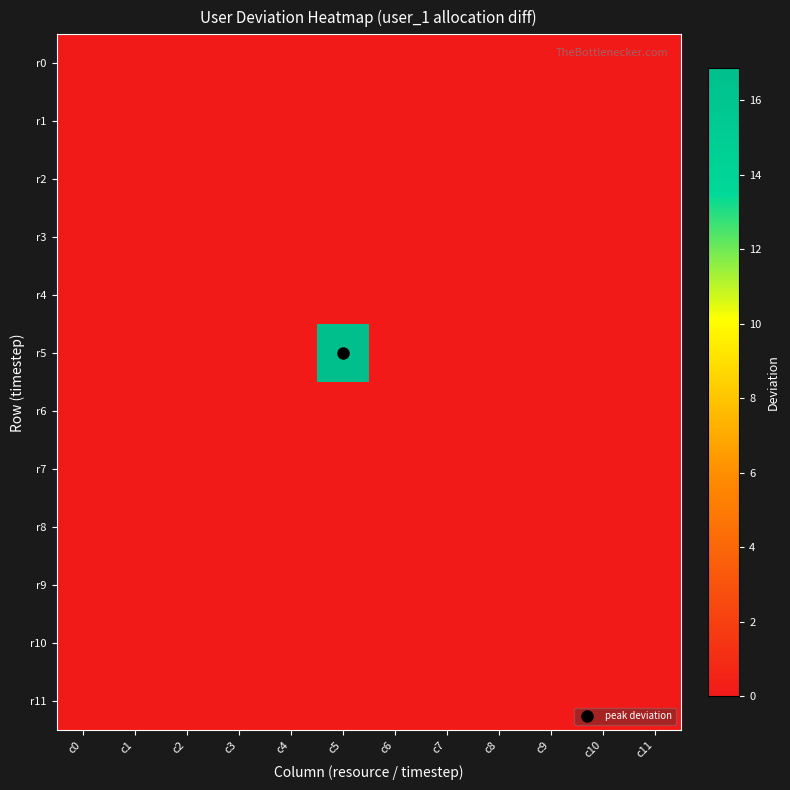

Which has a higher value, c4 or c5?

c4